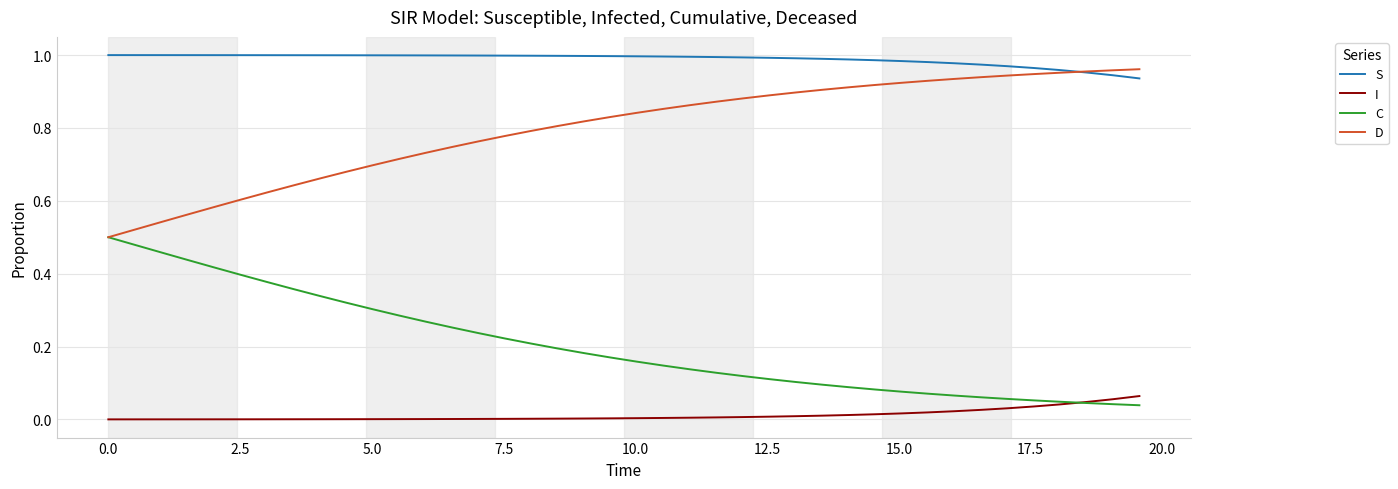

What are all the series names shown in the legend?

S, I, C, D